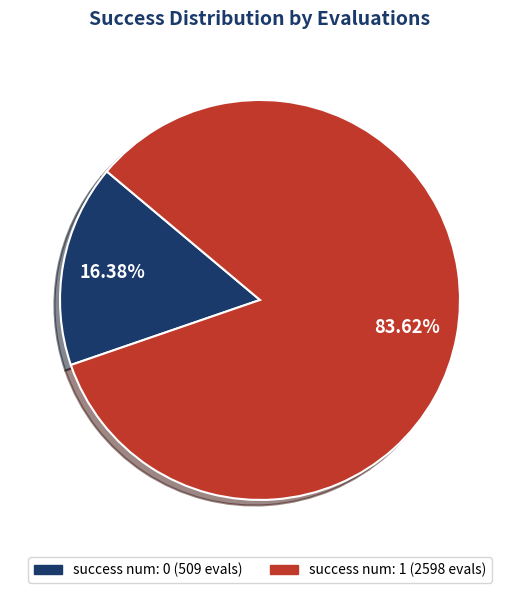

Does any single category account for the majority?

Yes